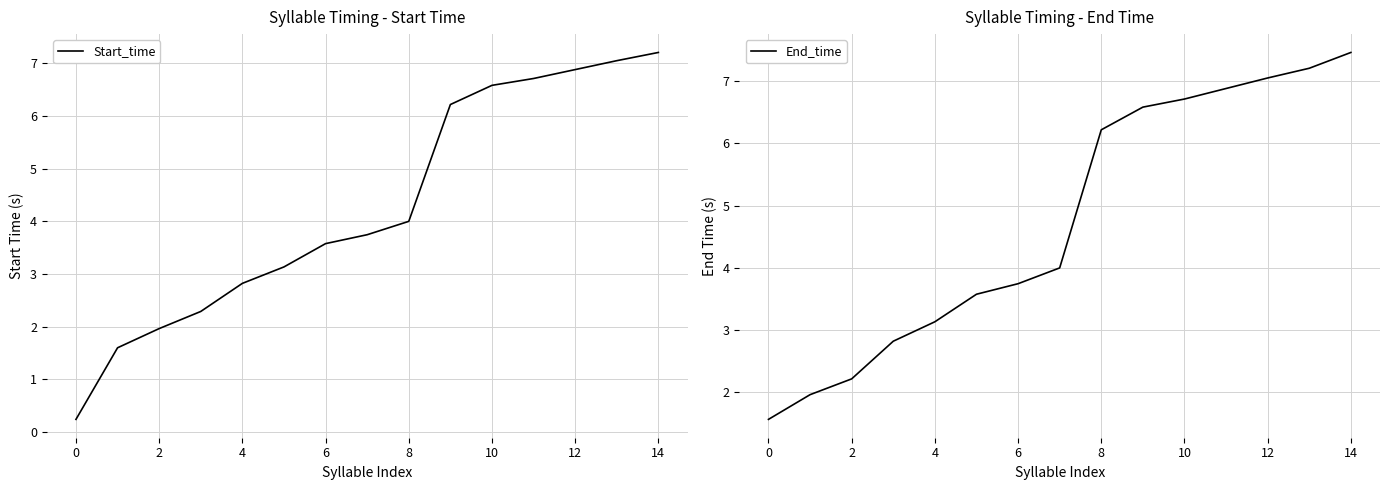

What is the sum of the Start_time values at 14 and 10?

13.8